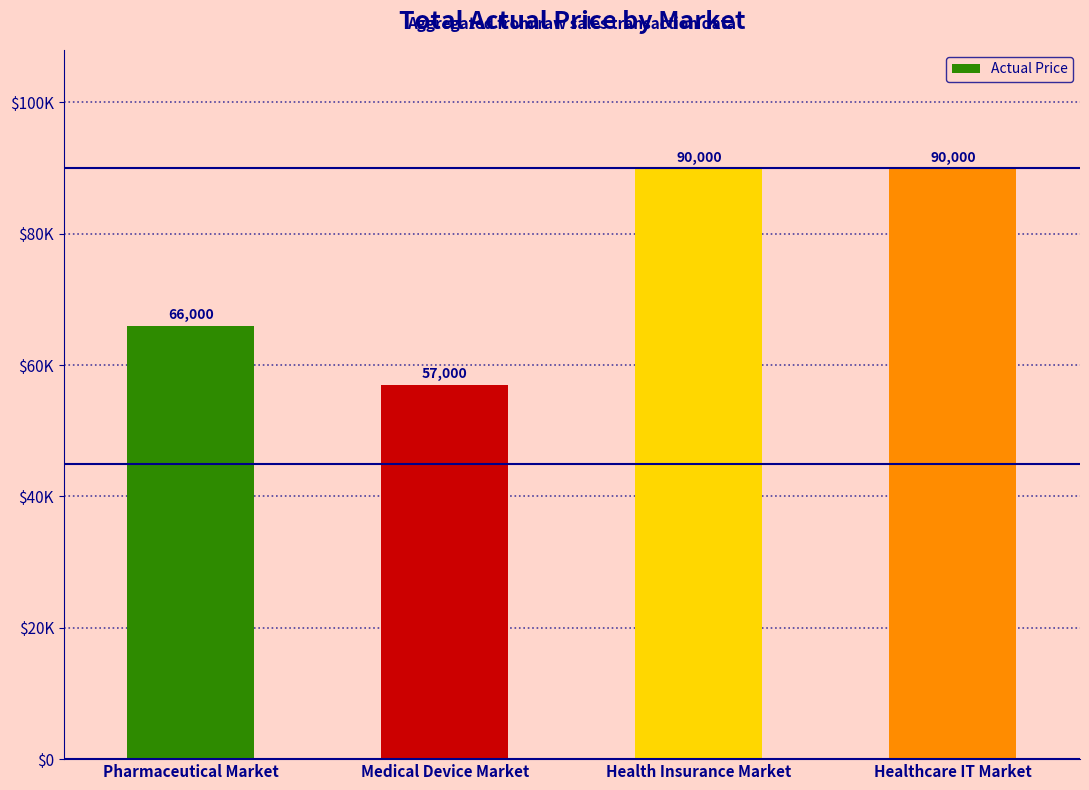

What is the ratio of the value at Health Insurance Market to the value at Medical Device Market?

1.6